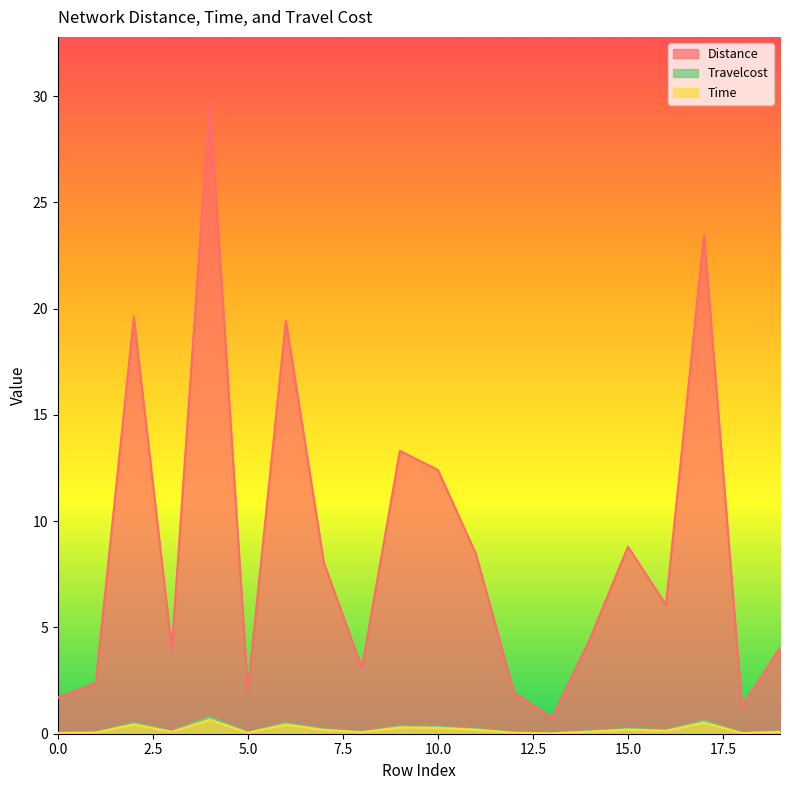

At which category does Time reach its first local valley?

3